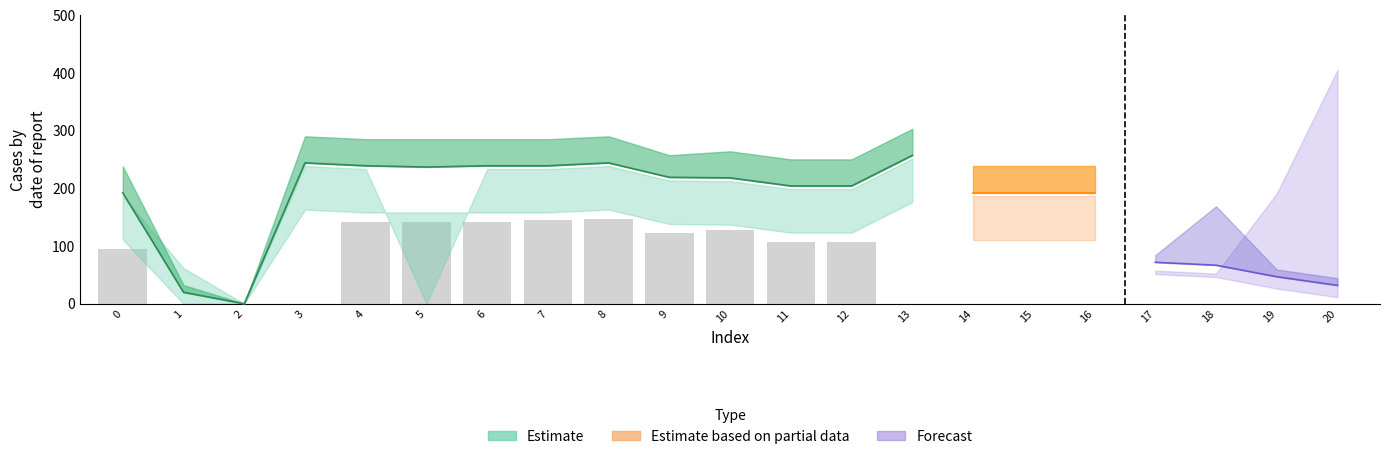

Reading left to right, list all the values displayed in this chart.

0=94.8	1=0.0	2=0.0	3=0.0	4=141.8	5=141.8	6=141.8	7=145.1	8=146.8	9=121.8	10=127.1	11=107.3	12=106.8	13=0.0